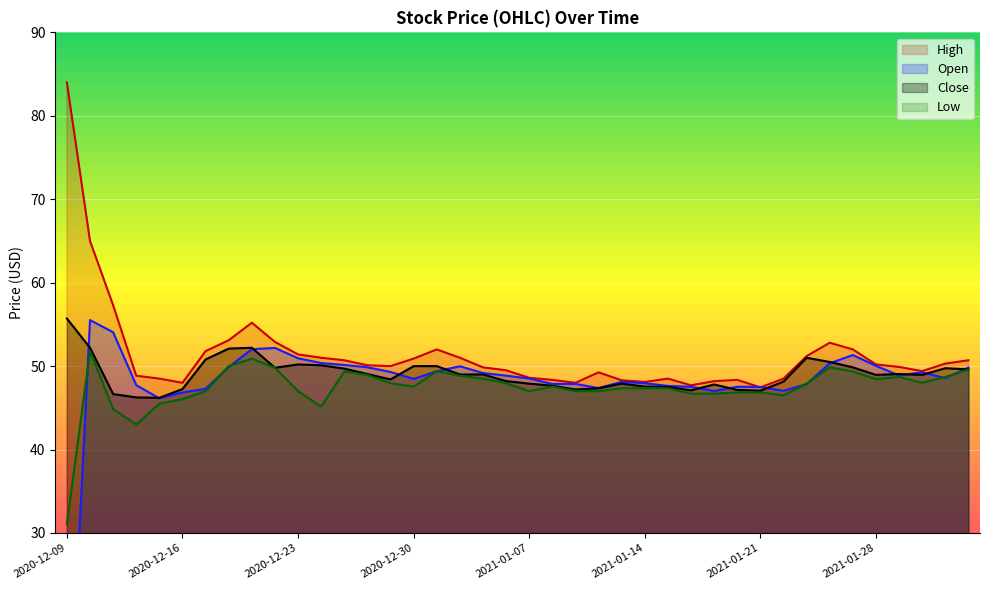

Reading right to left, list all the values displayed in this chart.

Open: 49.8	48.6	49.3	48.9	50.0	51.3	50.3	47.9	47.0	47.5	47.5	47.0	47.5	47.6	48.0	48.1	47.4	47.9	47.9	48.5	48.9	49.2	50.0	49.4	48.5	49.3	49.9	50.1	50.4	50.9	52.2	52.0	49.9	47.3	46.8	46.1	47.7	54.1	55.5	0.0
High: 50.7	50.3	49.4	49.9	50.2	52.0	52.8	51.2	48.5	47.5	48.4	48.2	47.7	48.5	48.1	48.3	49.2	48.0	48.4	48.6	49.5	49.9	51.0	52.0	50.9	50.0	50.1	50.7	51.0	51.4	52.9	55.2	53.1	51.8	48.0	48.5	48.9	57.3	65.0	84.0
Low: 49.6	48.7	48.0	48.7	48.5	49.4	49.9	47.9	46.5	46.9	46.9	46.7	46.7	47.4	47.4	47.4	47.0	47.0	47.5	47.0	48.0	48.5	48.9	49.4	47.5	48.0	49.0	49.4	45.1	47.0	49.8	50.9	50.0	47.0	46.0	45.5	43.0	44.9	51.8	31.1
Close: 49.6	49.8	49.0	49.0	49.0	49.9	50.5	51.0	48.1	47.0	47.1	47.8	47.1	47.5	47.5	47.9	47.4	47.2	47.6	47.9	48.2	49.0	49.0	50.0	50.0	48.4	49.0	49.7	50.1	50.2	49.8	52.2	52.1	50.8	47.2	46.2	46.2	46.6	52.2	55.7